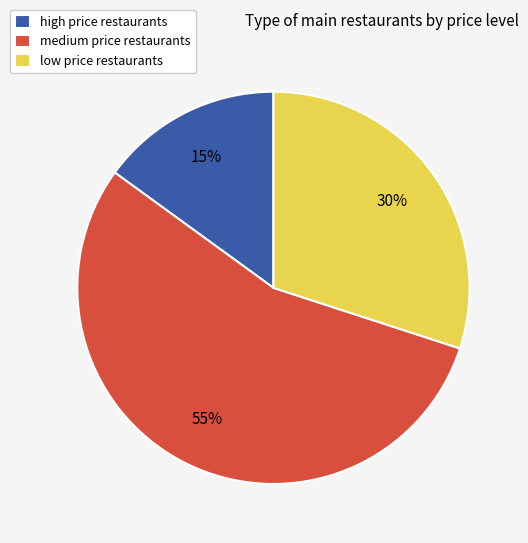

Is there any slice that represents more than half of the pie?

Yes